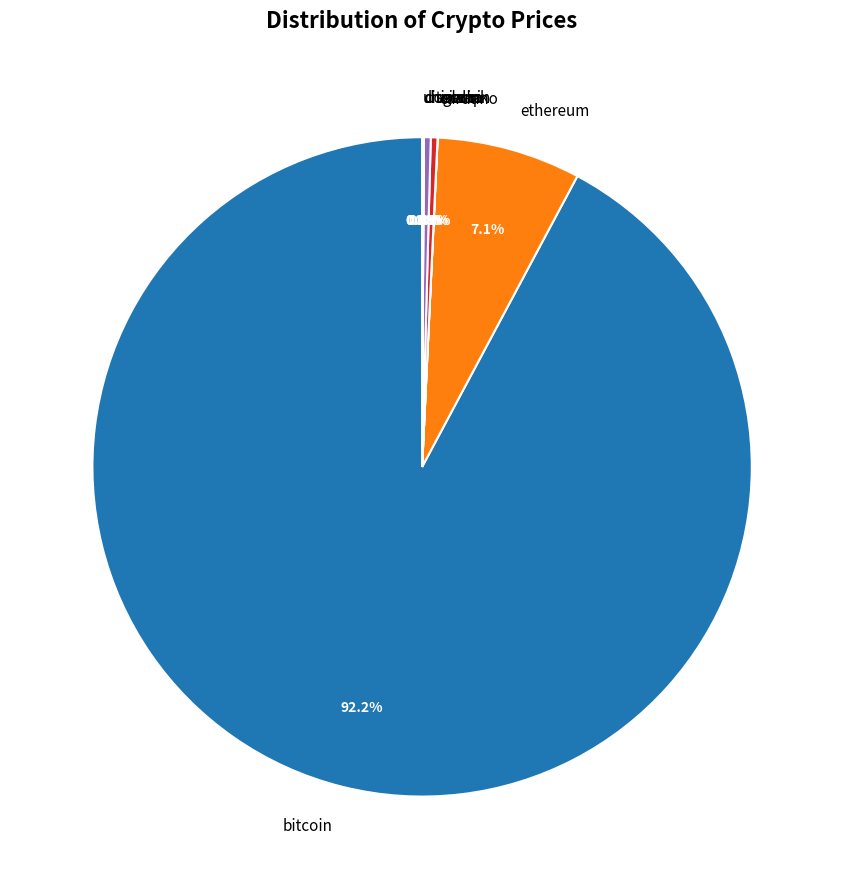

Which slice is the largest?

bitcoin